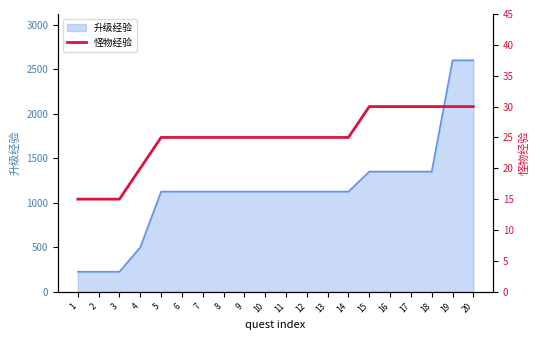

What is the lowest value of the 升级经验 series?

225